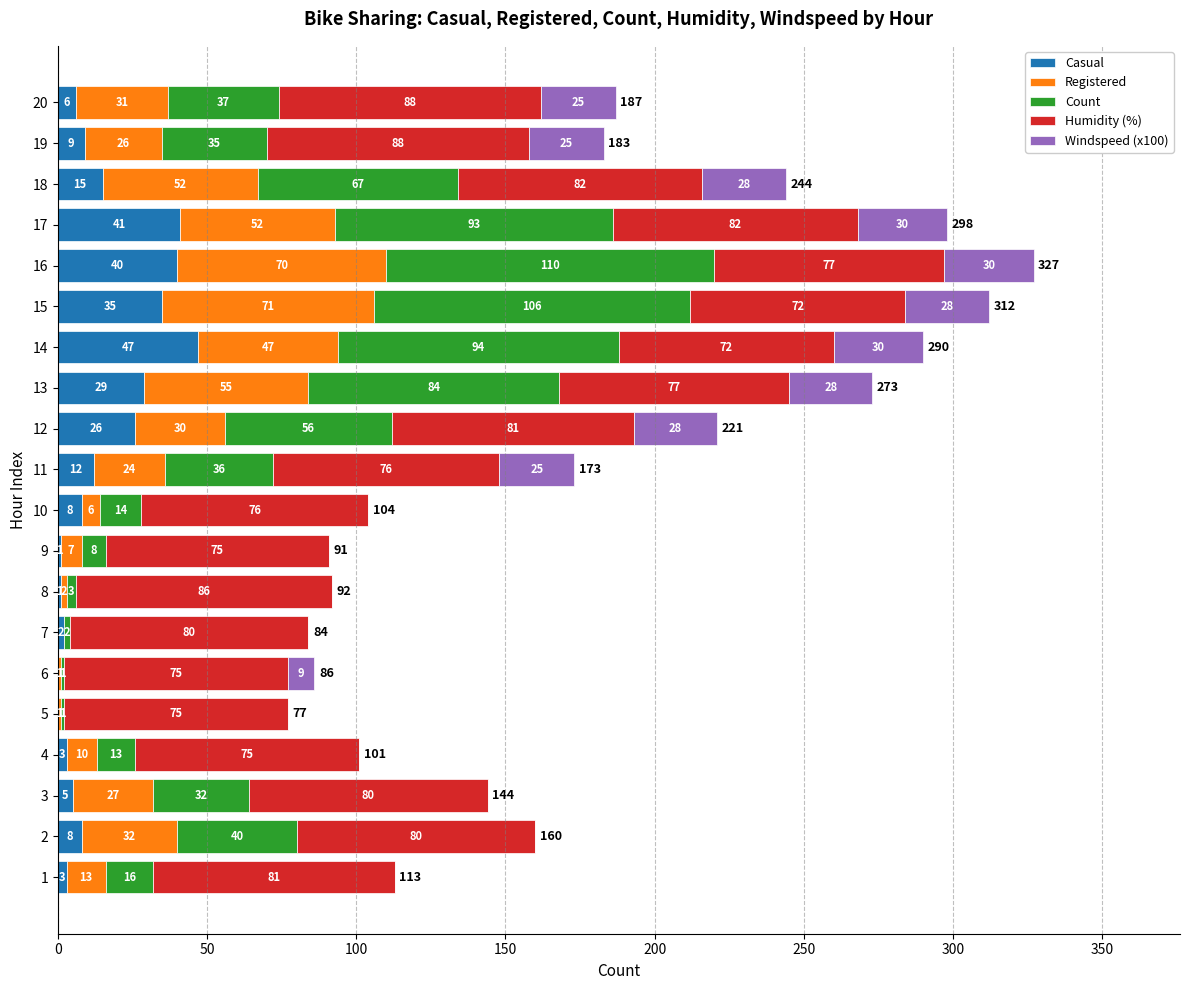

Which category has the highest value in the Casual series?

14